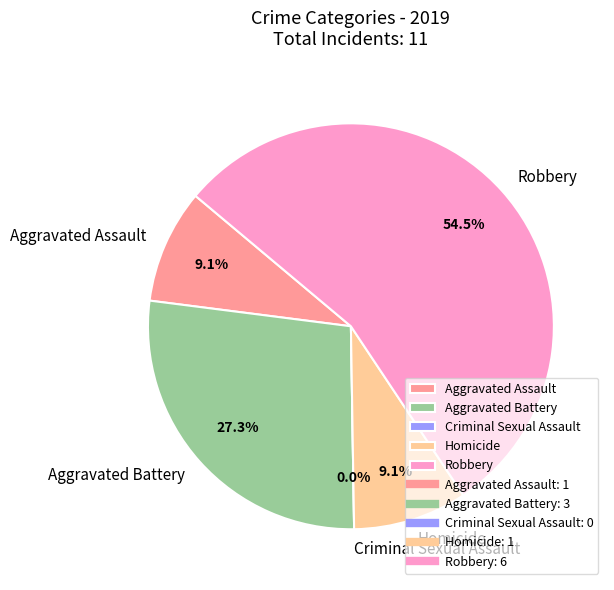

How many slices are in this pie chart?

5